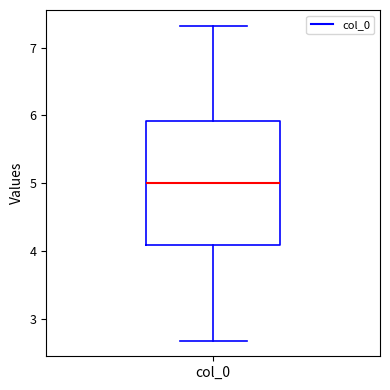

Where does the lower whisker of the box for col_0 end on the y-axis? The values are not printed on the chart, so give them approximately, as read against the axis.

2.7